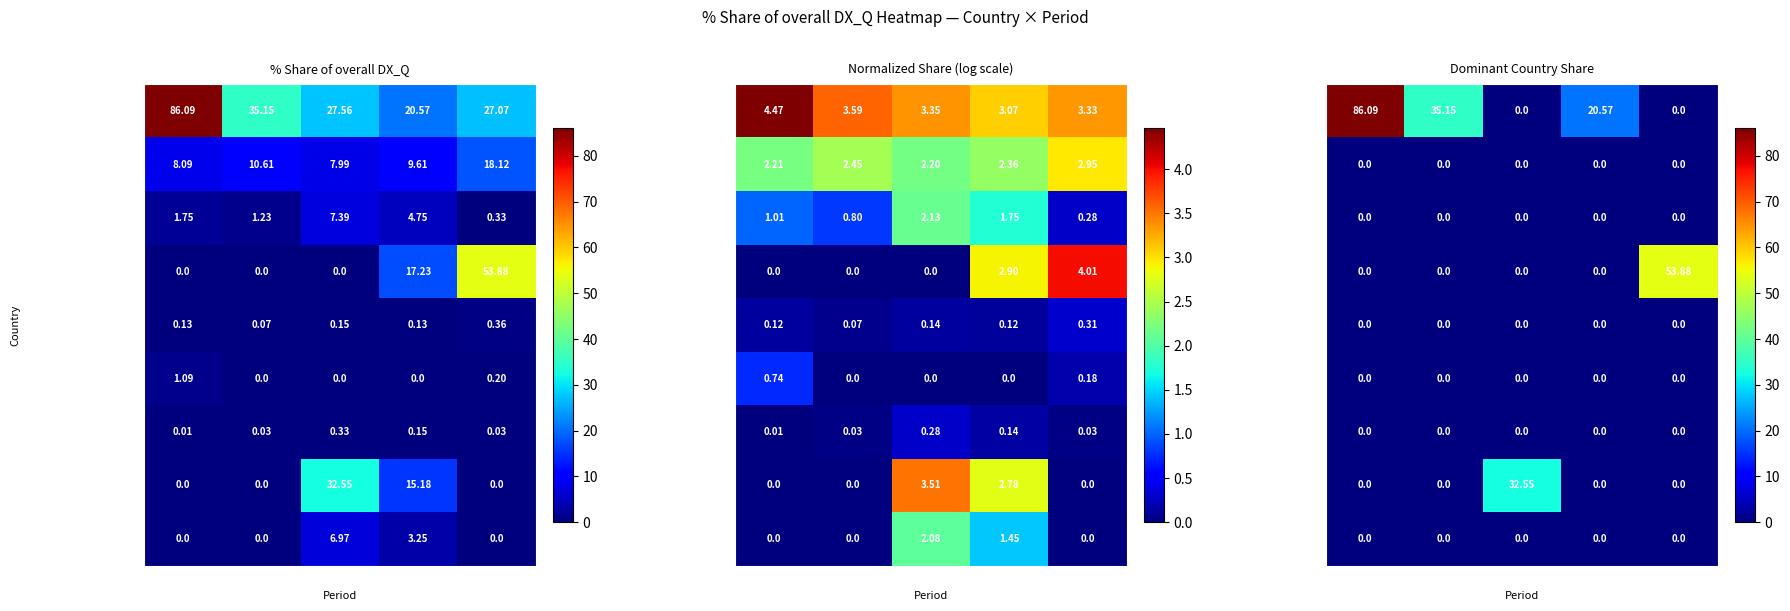

How many categories are shown in the chart?

5